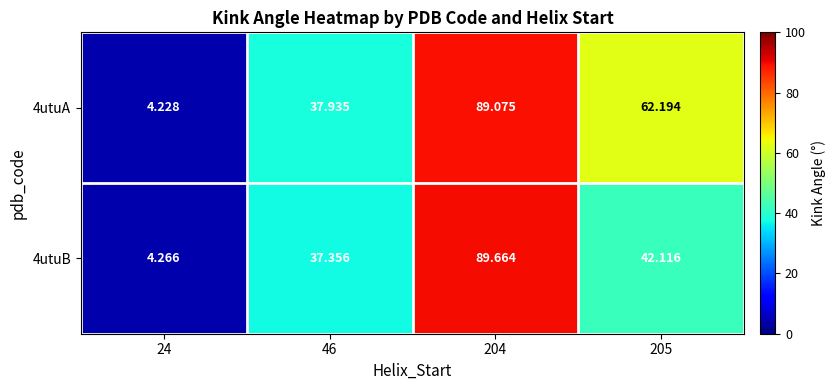

Reading left to right, transcribe all the data shown in this chart.

4utuA: 24=4.2	46=37.9	204=89.1	205=62.2
4utuB: 24=4.3	46=37.4	204=89.7	205=42.1